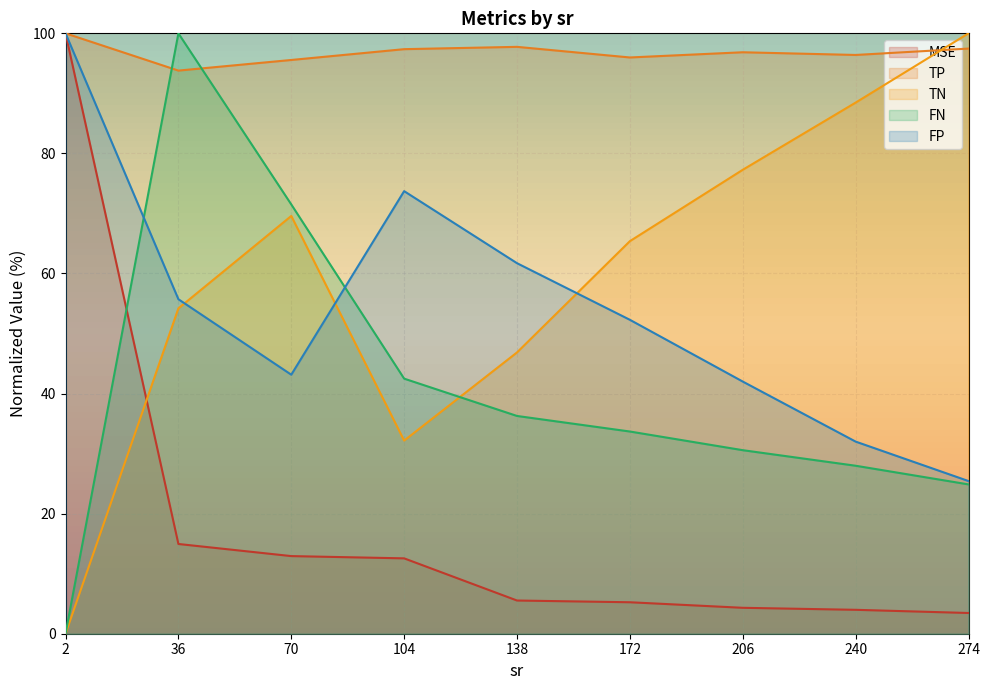

What is the value of the FN point at the 2nd from the left?

100.0